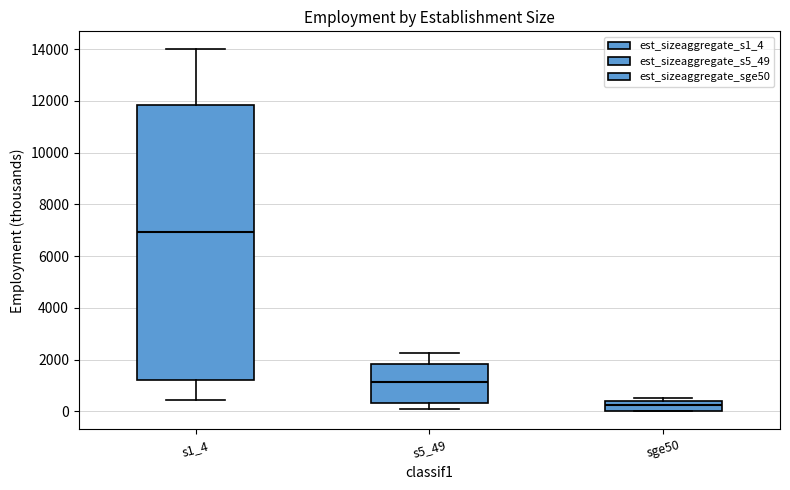

Comparing the boxes themselves (not the whiskers), which one is the tallest?

s1_4